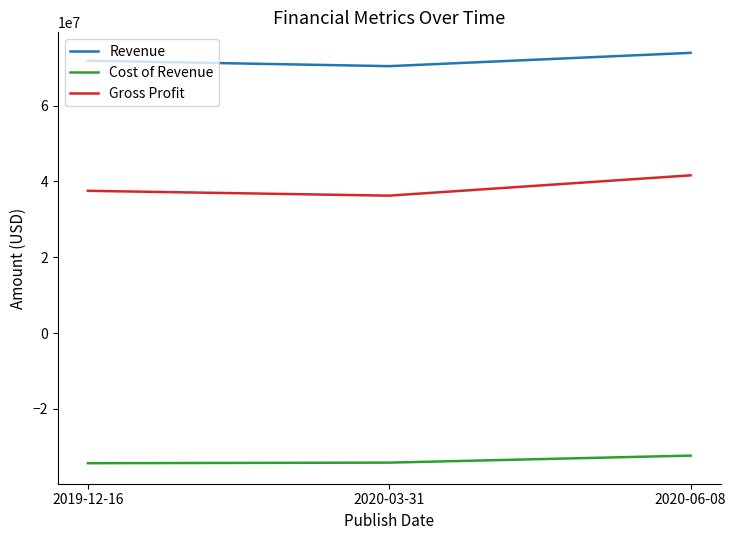

Which series has the largest total across all categories?

Revenue